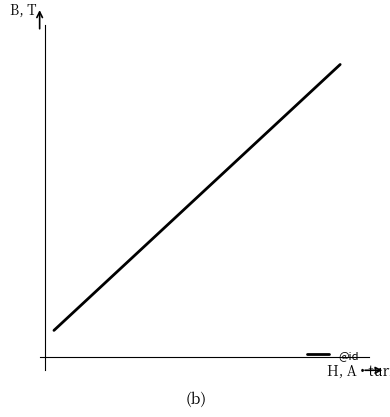

What is the minimum value shown in the chart?

1